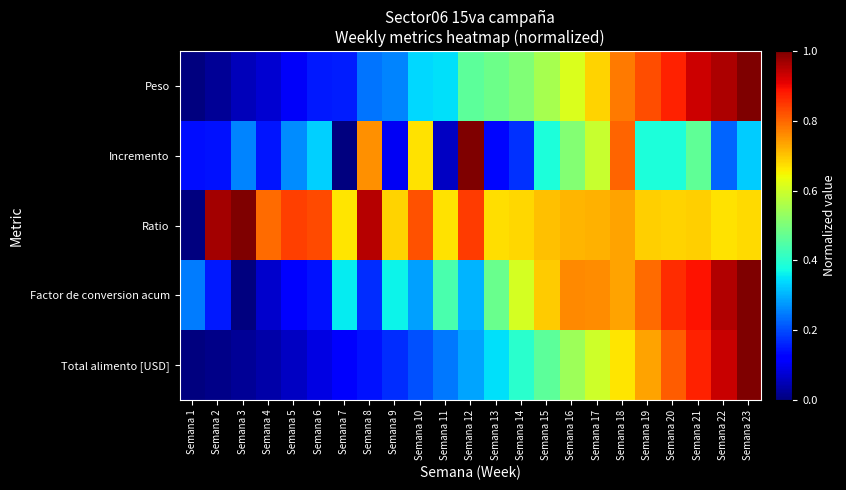

Reading left to right, extract all data points from this chart.

Peso: Semana 1=0.0	Semana 2=0.0	Semana 3=0.1	Semana 4=0.1	Semana 5=0.1	Semana 6=0.1	Semana 7=0.2	Semana 8=0.2	Semana 9=0.3	Semana 10=0.3	Semana 11=0.3	Semana 12=0.5	Semana 13=0.5	Semana 14=0.5	Semana 15=0.6	Semana 16=0.6	Semana 17=0.7	Semana 18=0.8	Semana 19=0.8	Semana 20=0.9	Semana 21=0.9	Semana 22=1.0	Semana 23=1.0
Incremento: Semana 1=0.1	Semana 2=0.1	Semana 3=0.3	Semana 4=0.1	Semana 5=0.3	Semana 6=0.3	Semana 7=0.0	Semana 8=0.8	Semana 9=0.1	Semana 10=0.7	Semana 11=0.1	Semana 12=1.0	Semana 13=0.1	Semana 14=0.2	Semana 15=0.4	Semana 16=0.5	Semana 17=0.6	Semana 18=0.8	Semana 19=0.4	Semana 20=0.4	Semana 21=0.5	Semana 22=0.2	Semana 23=0.3
Ratio: Semana 1=0.0	Semana 2=1.0	Semana 3=1.0	Semana 4=0.8	Semana 5=0.8	Semana 6=0.8	Semana 7=0.7	Semana 8=1.0	Semana 9=0.7	Semana 10=0.8	Semana 11=0.7	Semana 12=0.8	Semana 13=0.7	Semana 14=0.7	Semana 15=0.7	Semana 16=0.7	Semana 17=0.7	Semana 18=0.7	Semana 19=0.7	Semana 20=0.7	Semana 21=0.7	Semana 22=0.7	Semana 23=0.7
Factor de conversion acum: Semana 1=0.2	Semana 2=0.1	Semana 3=0.0	Semana 4=0.1	Semana 5=0.1	Semana 6=0.1	Semana 7=0.4	Semana 8=0.2	Semana 9=0.4	Semana 10=0.3	Semana 11=0.4	Semana 12=0.3	Semana 13=0.5	Semana 14=0.6	Semana 15=0.7	Semana 16=0.8	Semana 17=0.8	Semana 18=0.7	Semana 19=0.8	Semana 20=0.9	Semana 21=0.9	Semana 22=1.0	Semana 23=1.0
Total alimento [USD]: Semana 1=0.0	Semana 2=0.0	Semana 3=0.0	Semana 4=0.0	Semana 5=0.1	Semana 6=0.1	Semana 7=0.1	Semana 8=0.1	Semana 9=0.2	Semana 10=0.2	Semana 11=0.2	Semana 12=0.3	Semana 13=0.3	Semana 14=0.4	Semana 15=0.5	Semana 16=0.5	Semana 17=0.6	Semana 18=0.7	Semana 19=0.7	Semana 20=0.8	Semana 21=0.9	Semana 22=0.9	Semana 23=1.0